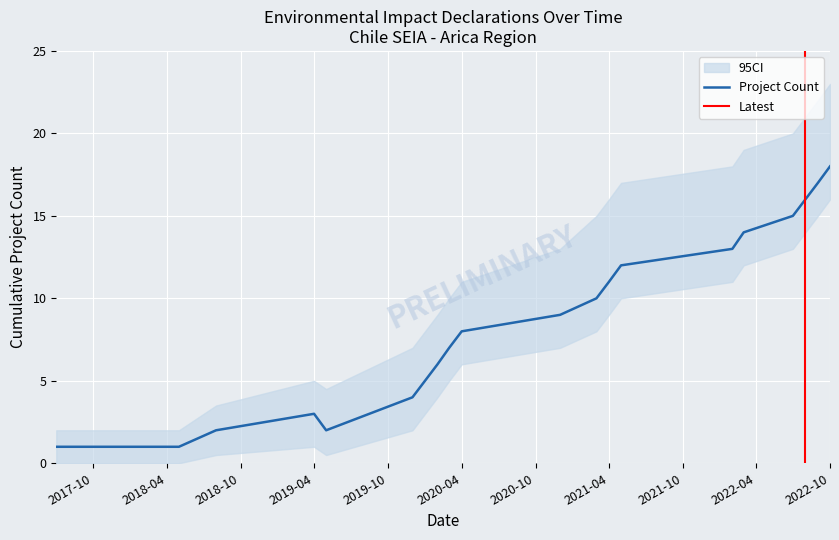

Which category has the highest value in the Project Count series?

2022-10